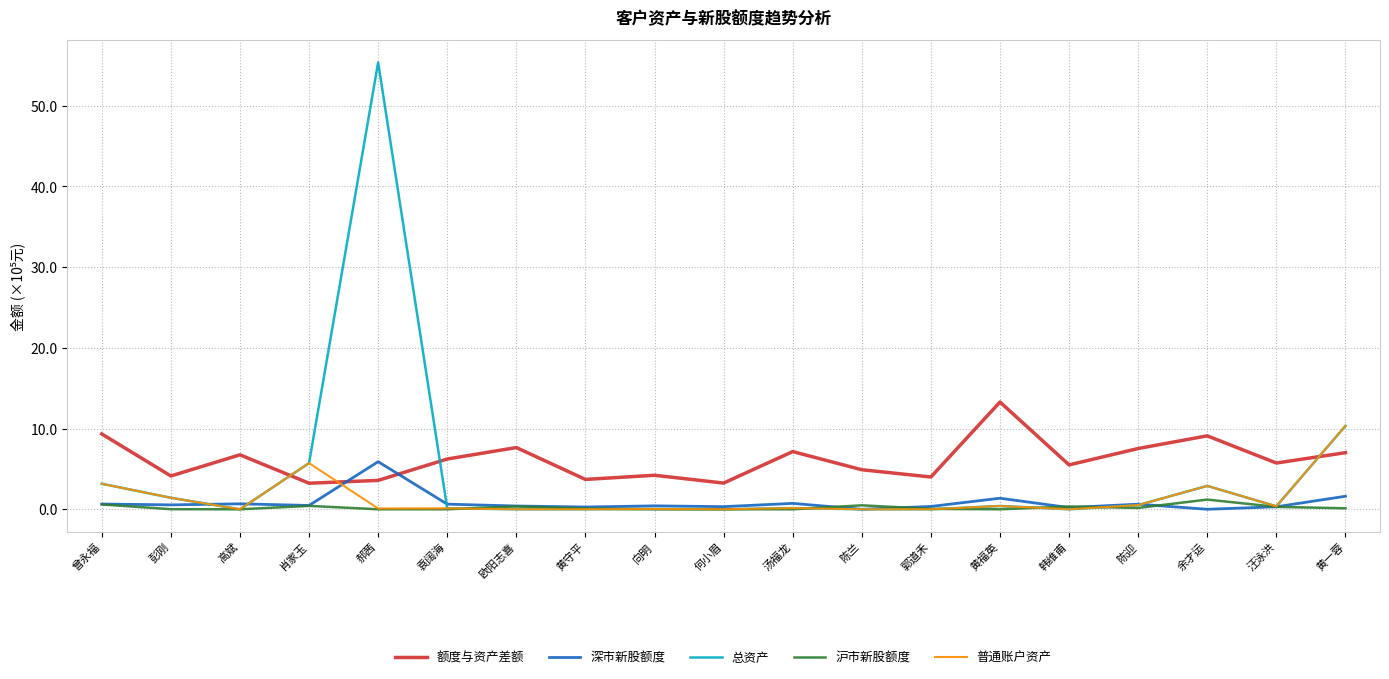

The value of 额度与资产差额 at 袁阔海 is 6.2. True or false?

True